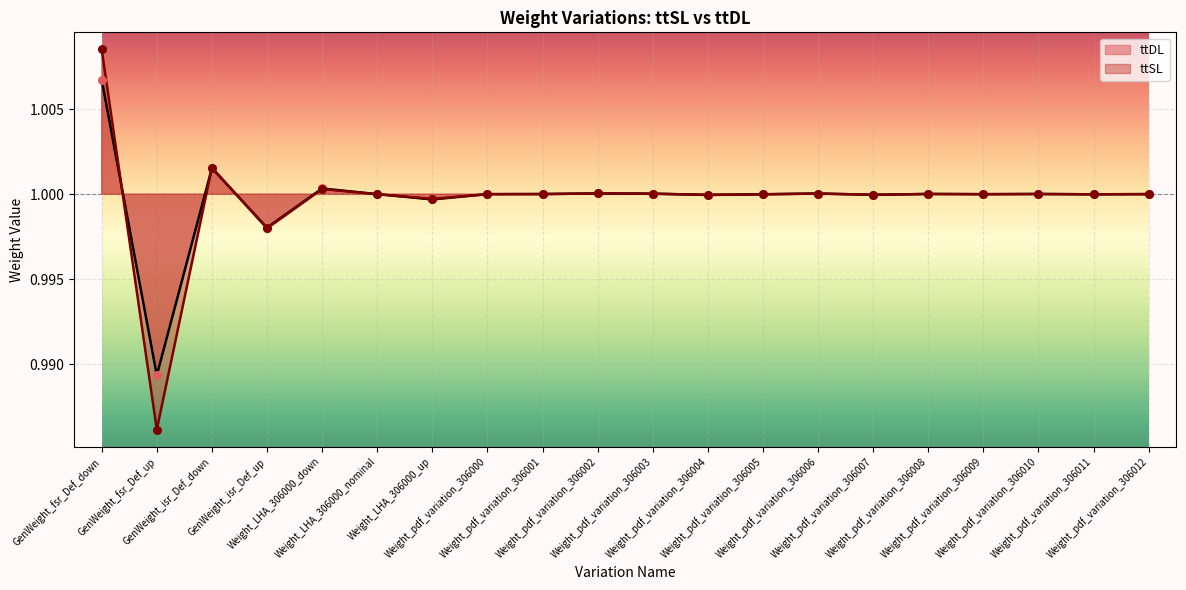

What are all the series names shown in the legend?

ttDL, ttSL